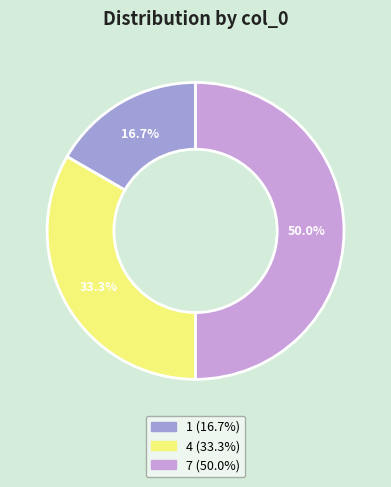

Which slice is the largest?

7